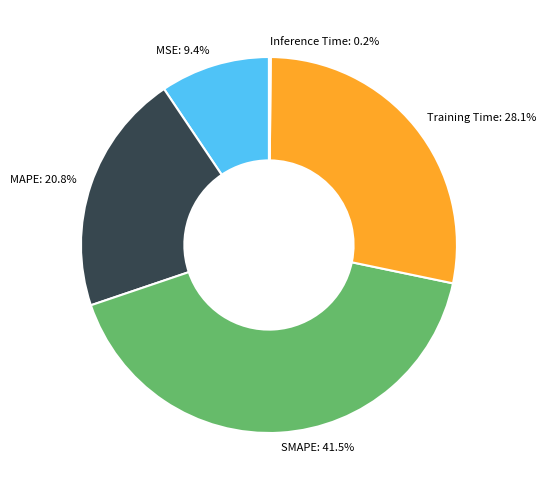

What percentage is NOT represented by MSE?

90.6%